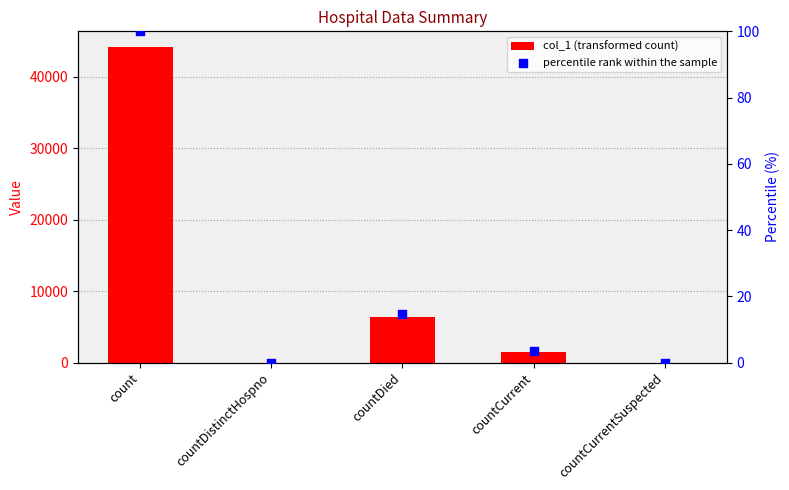

Which series has the largest total across all categories?

col_1